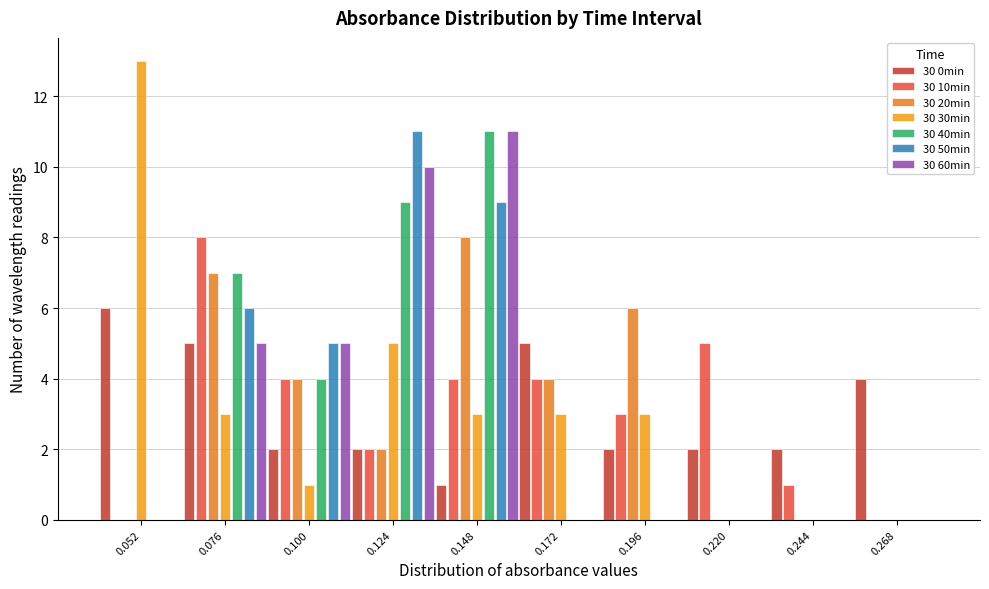

In the 30 30min series, which range on the x-axis has the tallest bar?

0.040 to 0.064